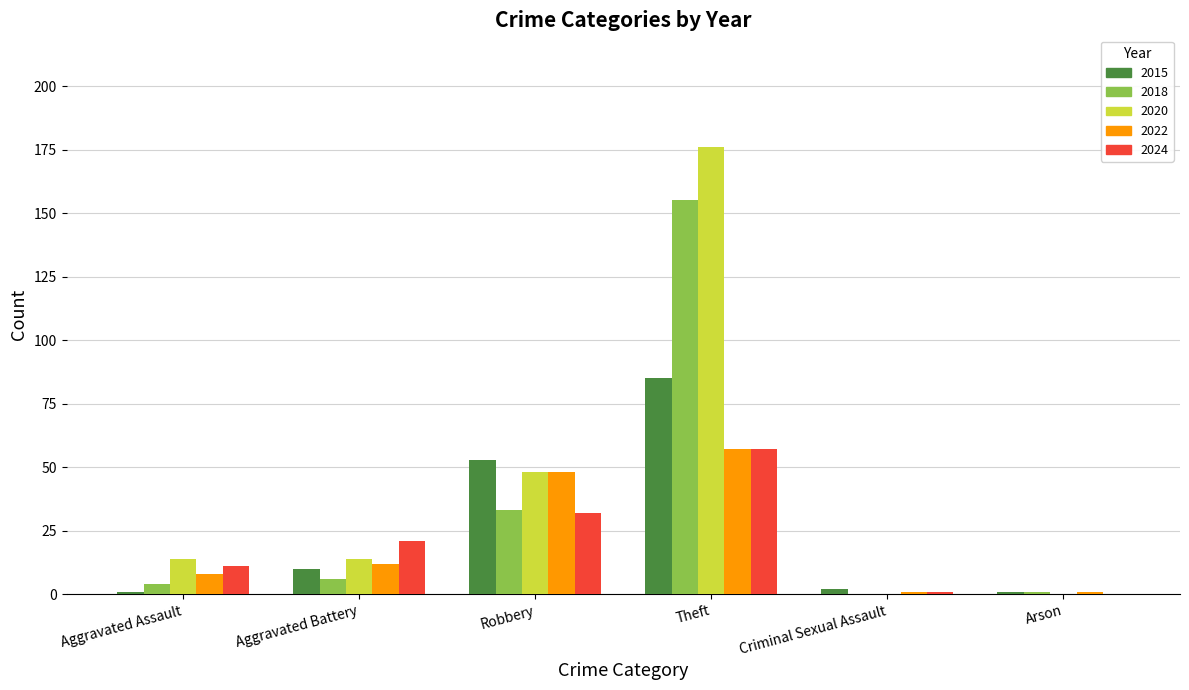

Reading left to right, list all the values displayed in this chart.

2015: Aggravated Assault=1	Aggravated Battery=10	Robbery=53	Theft=85	Criminal Sexual Assault=2	Arson=1
2018: Aggravated Assault=4	Aggravated Battery=6	Robbery=33	Theft=155	Criminal Sexual Assault=0	Arson=1
2020: Aggravated Assault=14	Aggravated Battery=14	Robbery=48	Theft=176	Criminal Sexual Assault=0	Arson=0
2022: Aggravated Assault=8	Aggravated Battery=12	Robbery=48	Theft=57	Criminal Sexual Assault=1	Arson=1
2024: Aggravated Assault=11	Aggravated Battery=21	Robbery=32	Theft=57	Criminal Sexual Assault=1	Arson=0